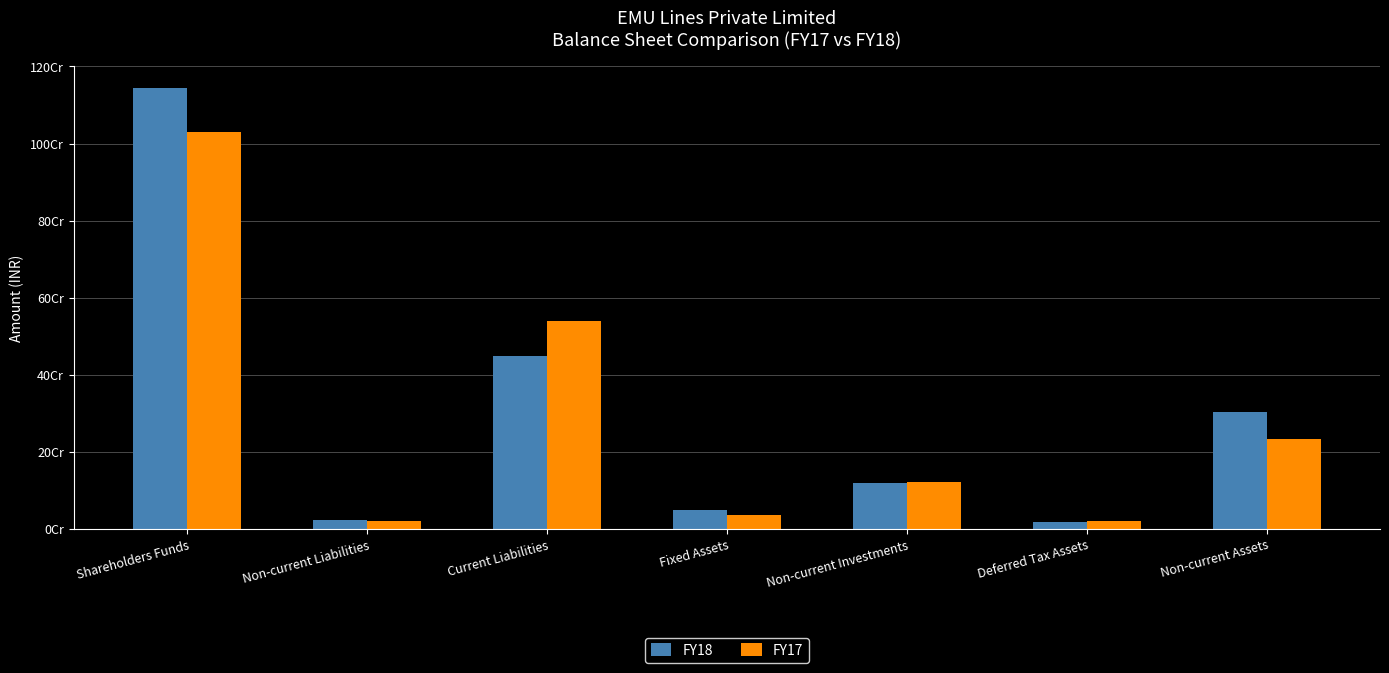

What is the difference between the FY18 values at Deferred Tax Assets and Fixed Assets?

31665998